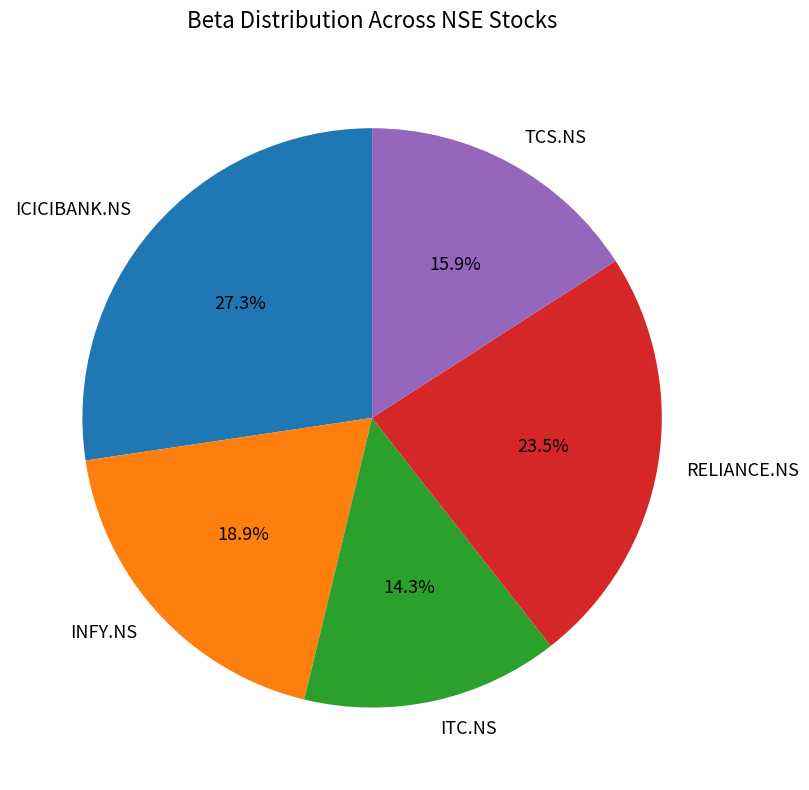

Which category has the smallest portion of the pie?

ITC.NS